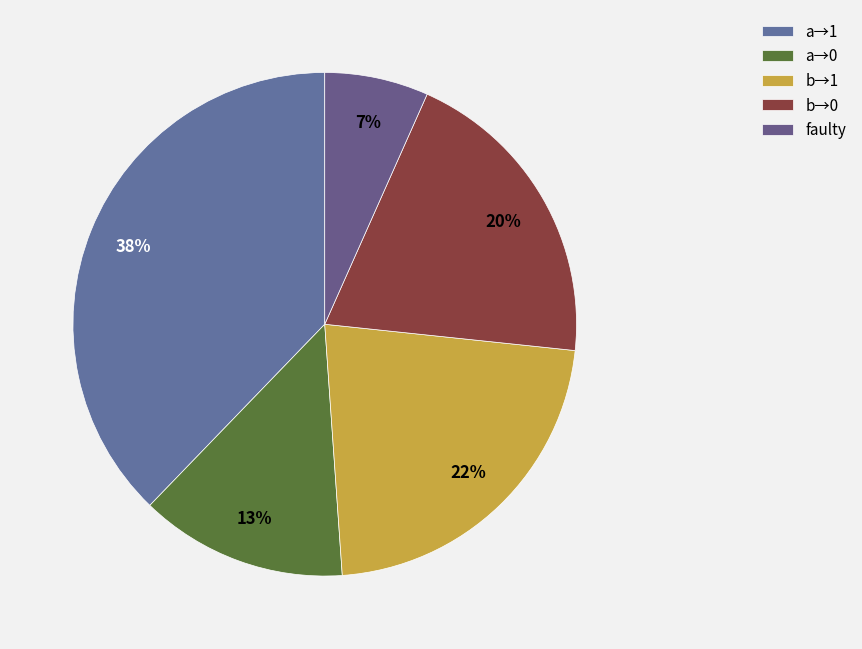

To the nearest percent, what is the average slice percentage?

20%